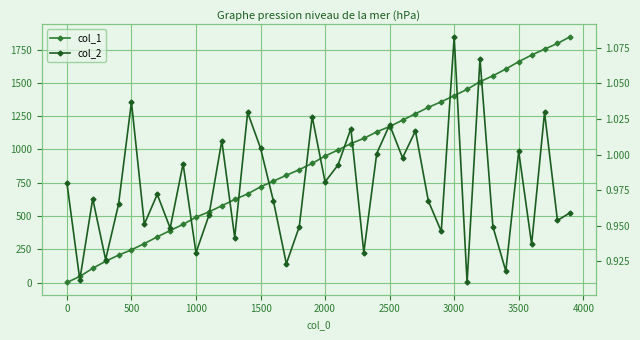

True or false: col_1 has more than 2 interior local peaks.

False